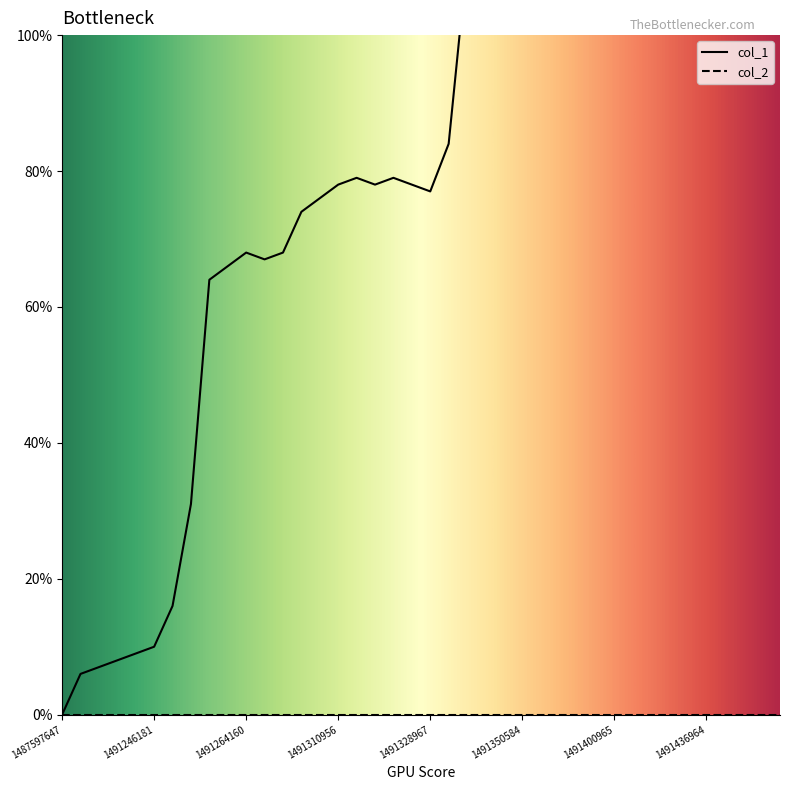

At which category does the data reach its first local valley?

11